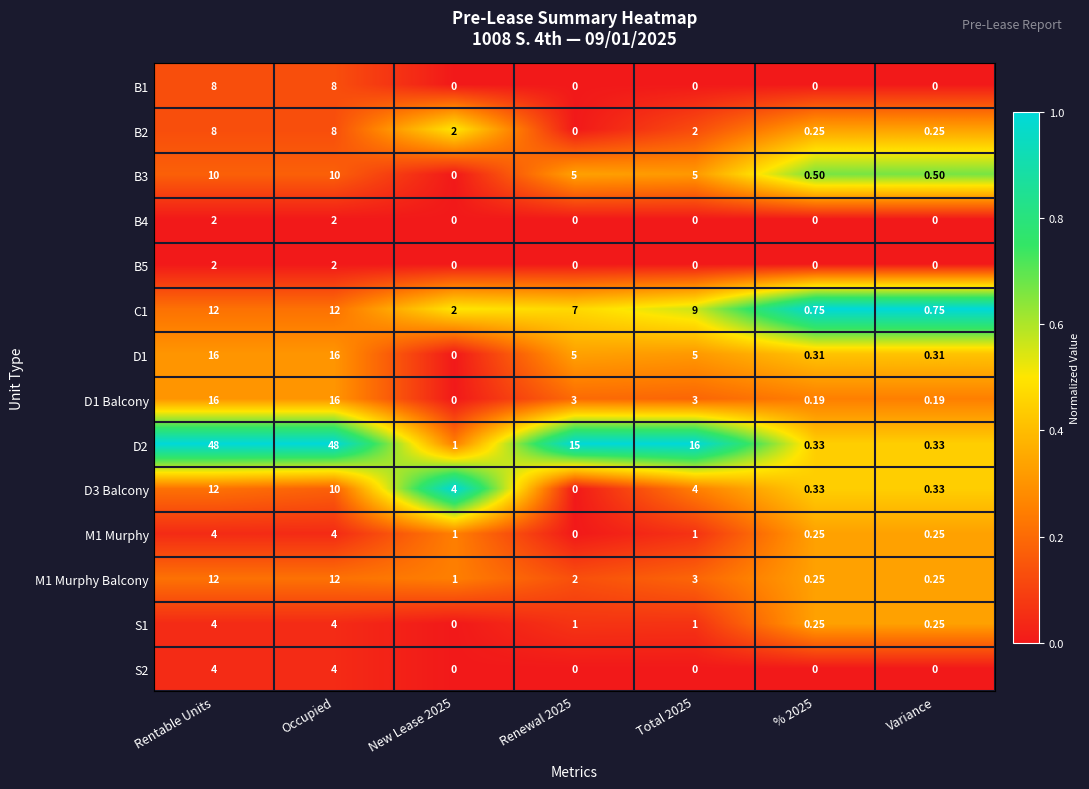

At which category is the sum across all series the highest?

Rentable Units